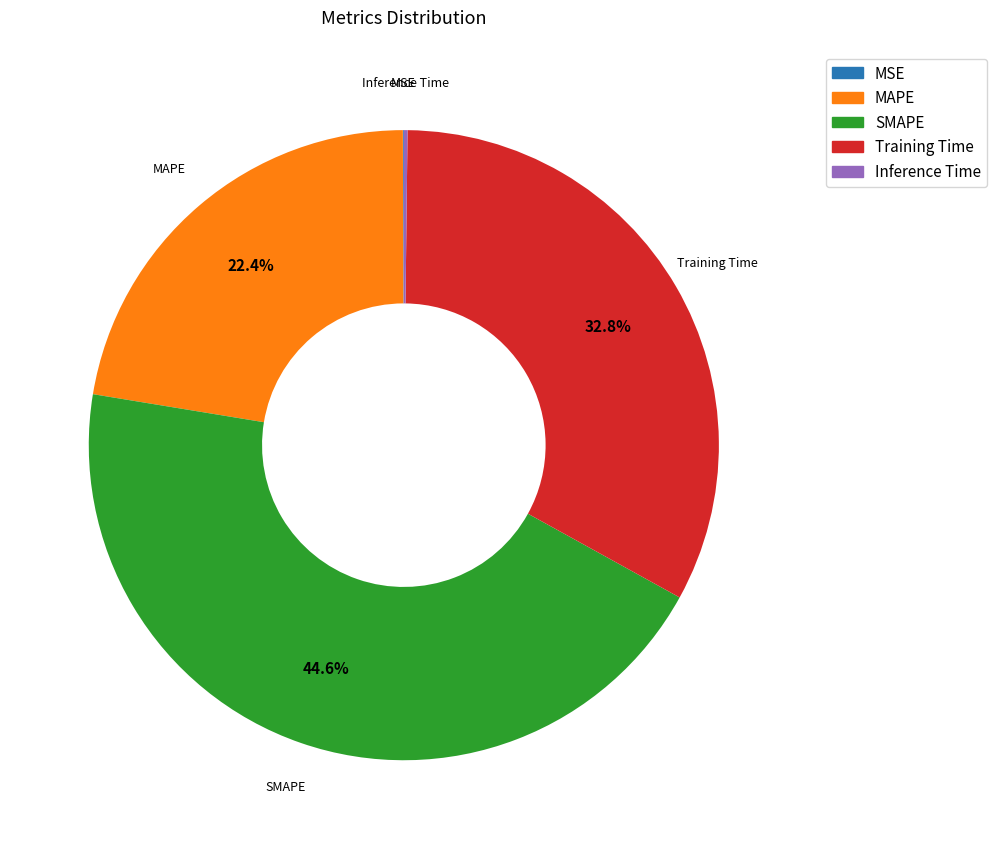

Which slice is the largest?

SMAPE